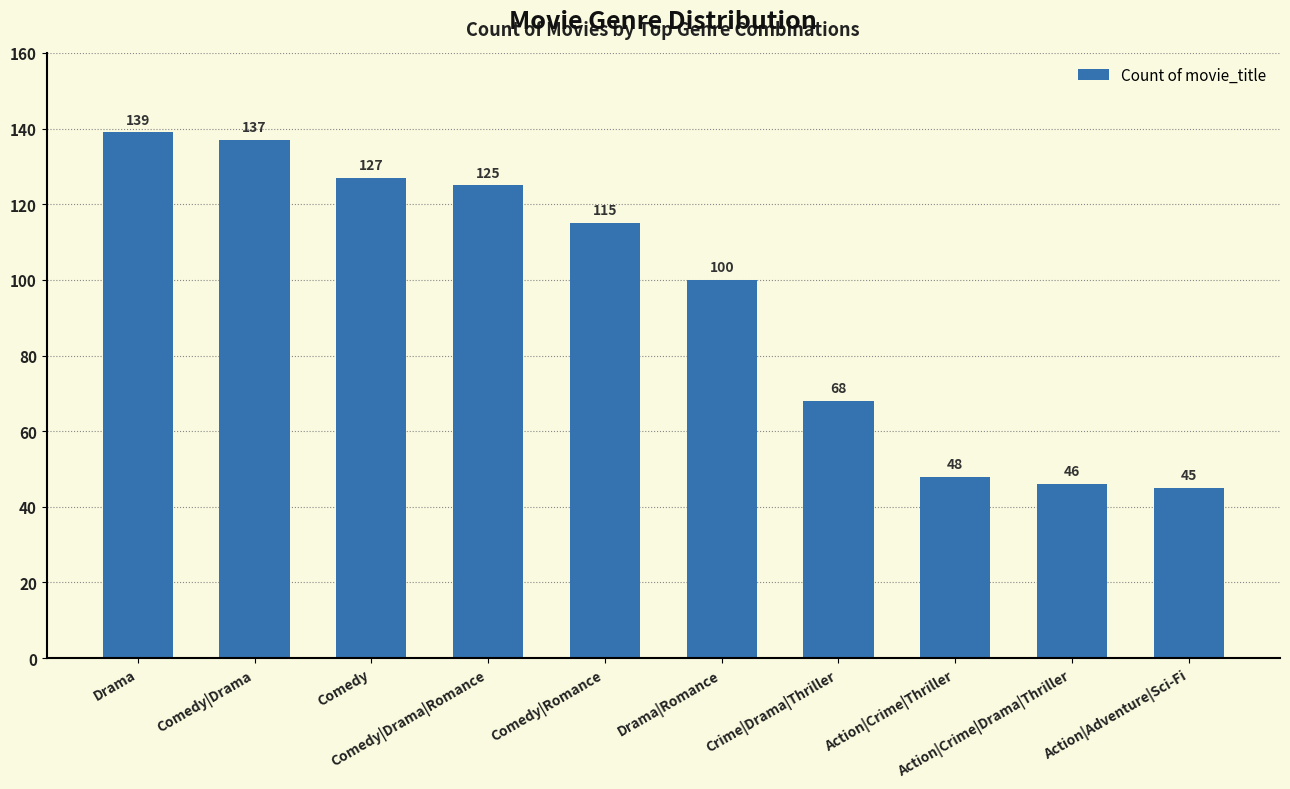

What is the label of the 10th bar from the left?

Action|Adventure|Sci-Fi